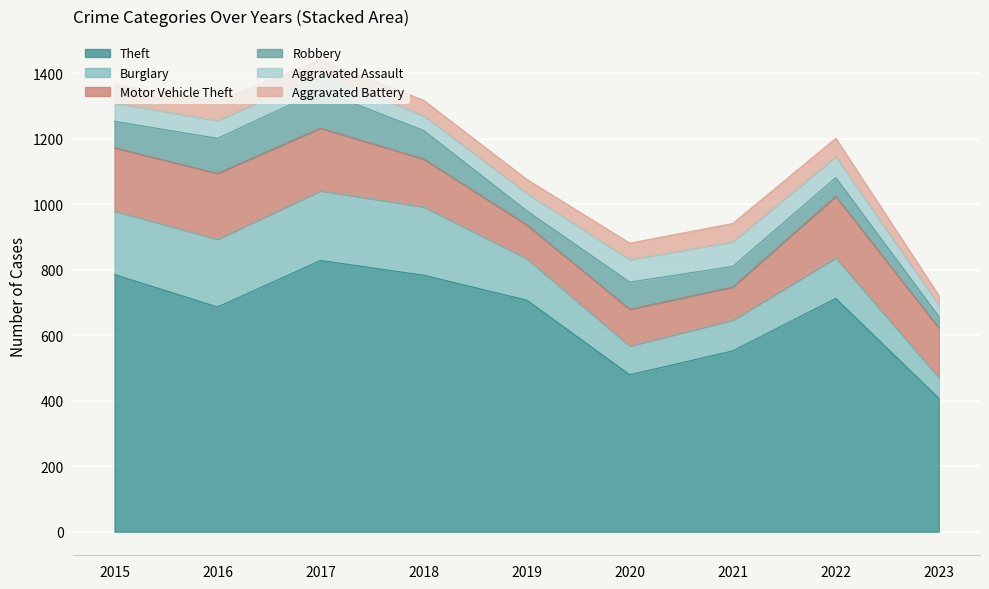

Rank the series at 2022 from lowest to highest value.

Aggravated Battery, Robbery, Aggravated Assault, Burglary, Motor Vehicle Theft, Theft